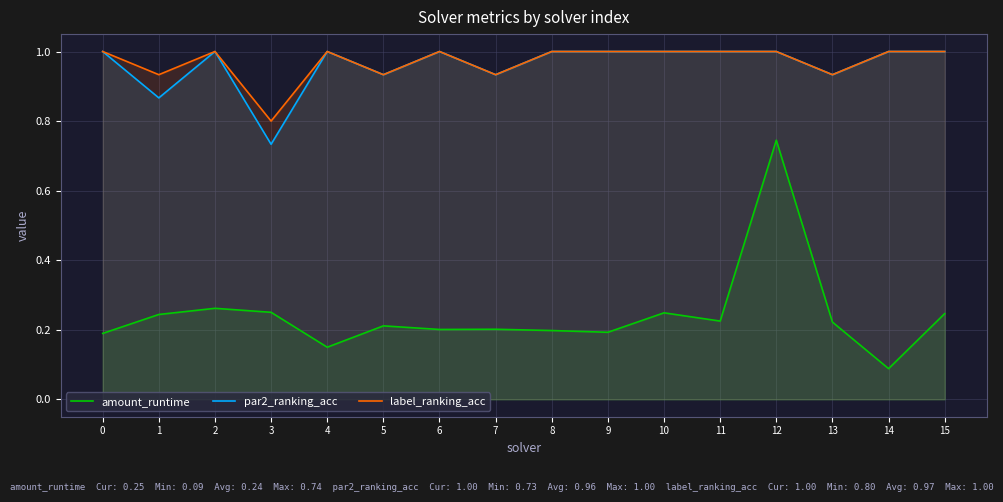

At which label does label_ranking_acc reach its minimum?

3